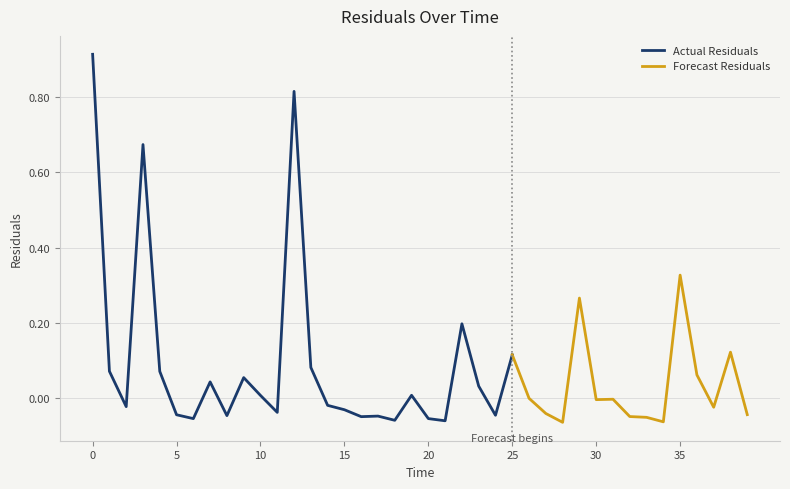

How many data points are less than 0?

23